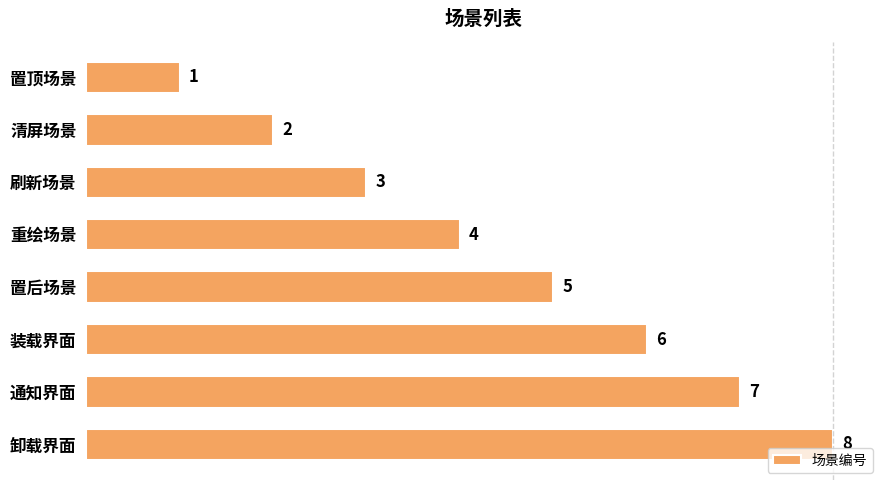

What is the difference between the maximum and minimum values?

7